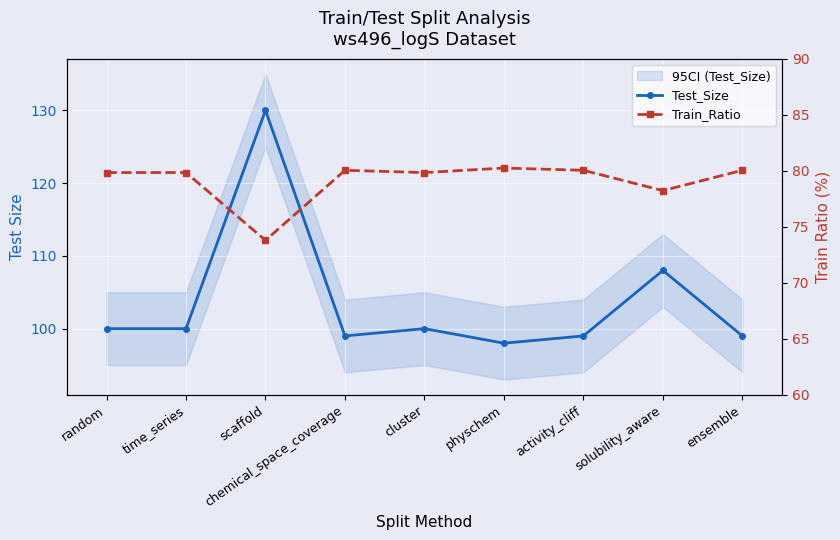

Where does the Test_Size series first go above 100?

scaffold